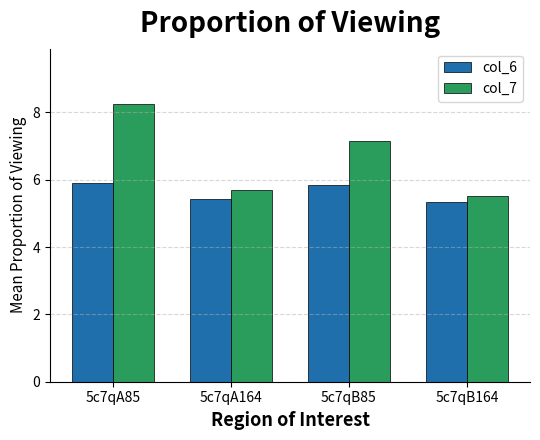

Is it true that col_7 equals 5.7 at 5c7qA164?

True